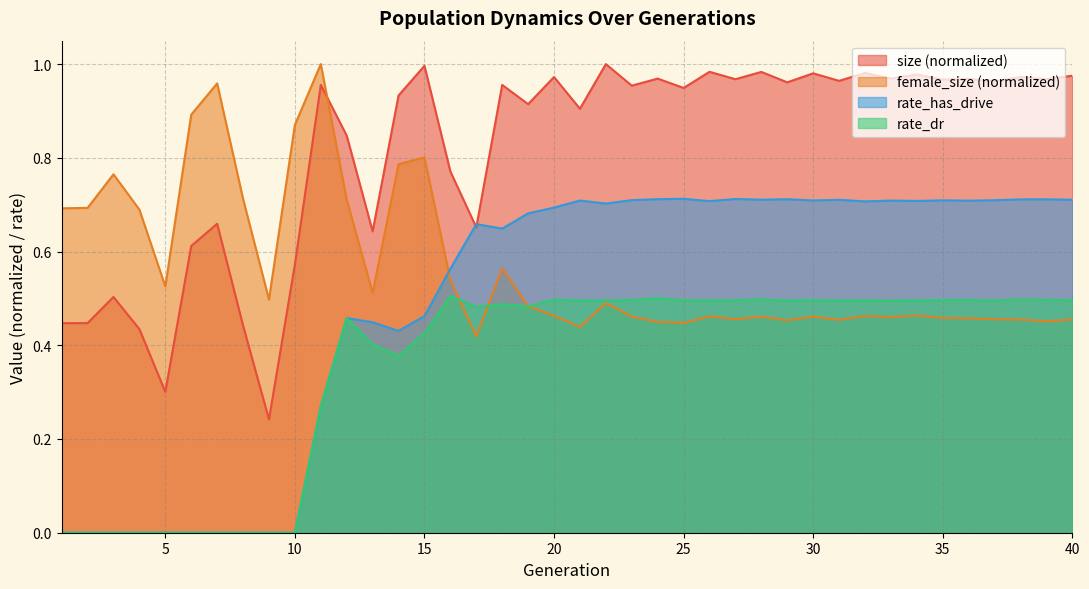

What value does the rate_has_drive series have at 14?

0.4